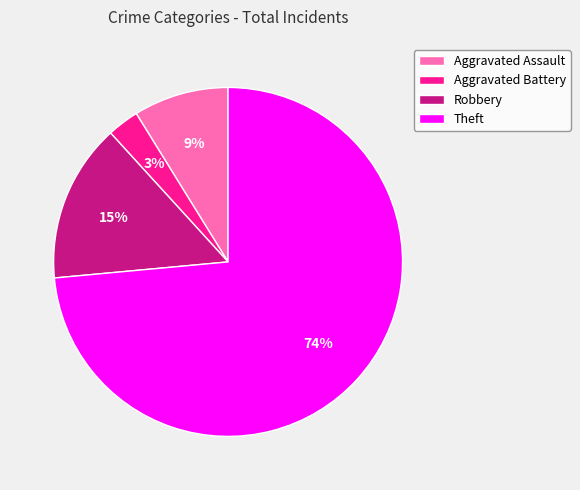

Which slice is the smallest?

Aggravated Battery